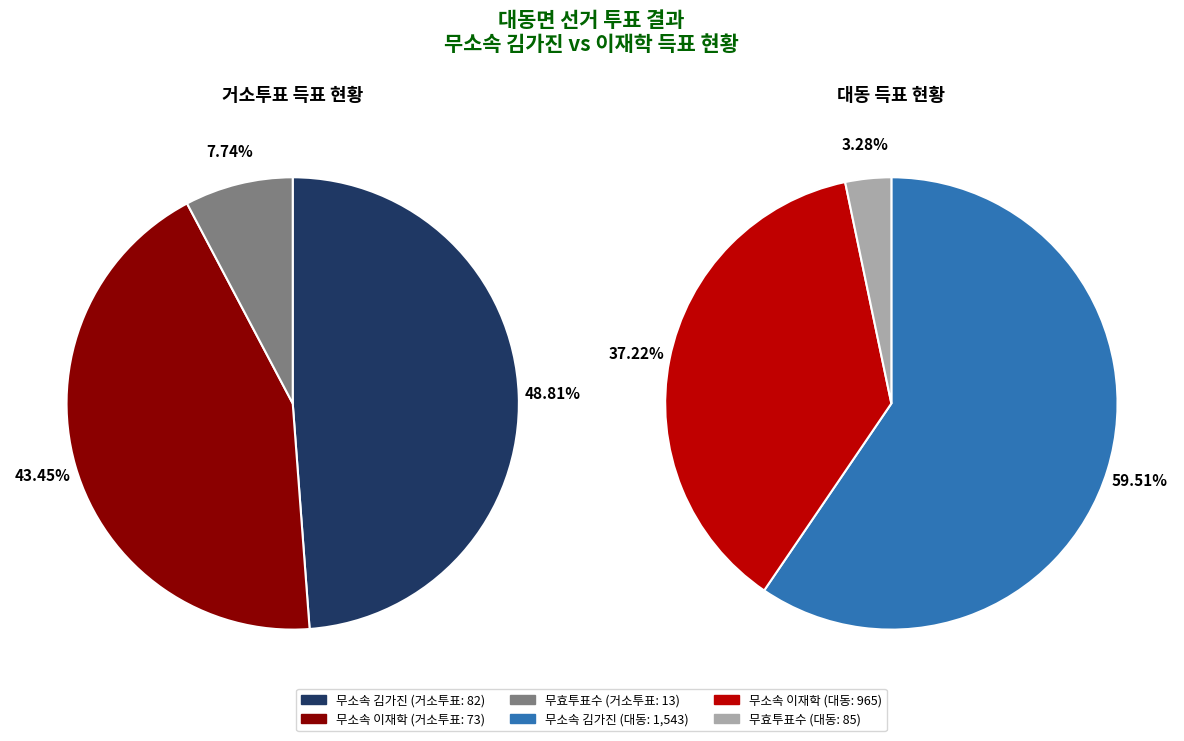

Is it true that 대동 is 93% of the pie?

True